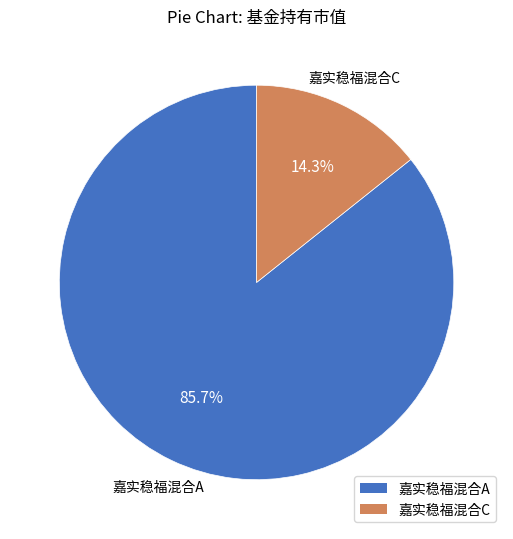

Which category accounts for the majority?

嘉实稳福混合A